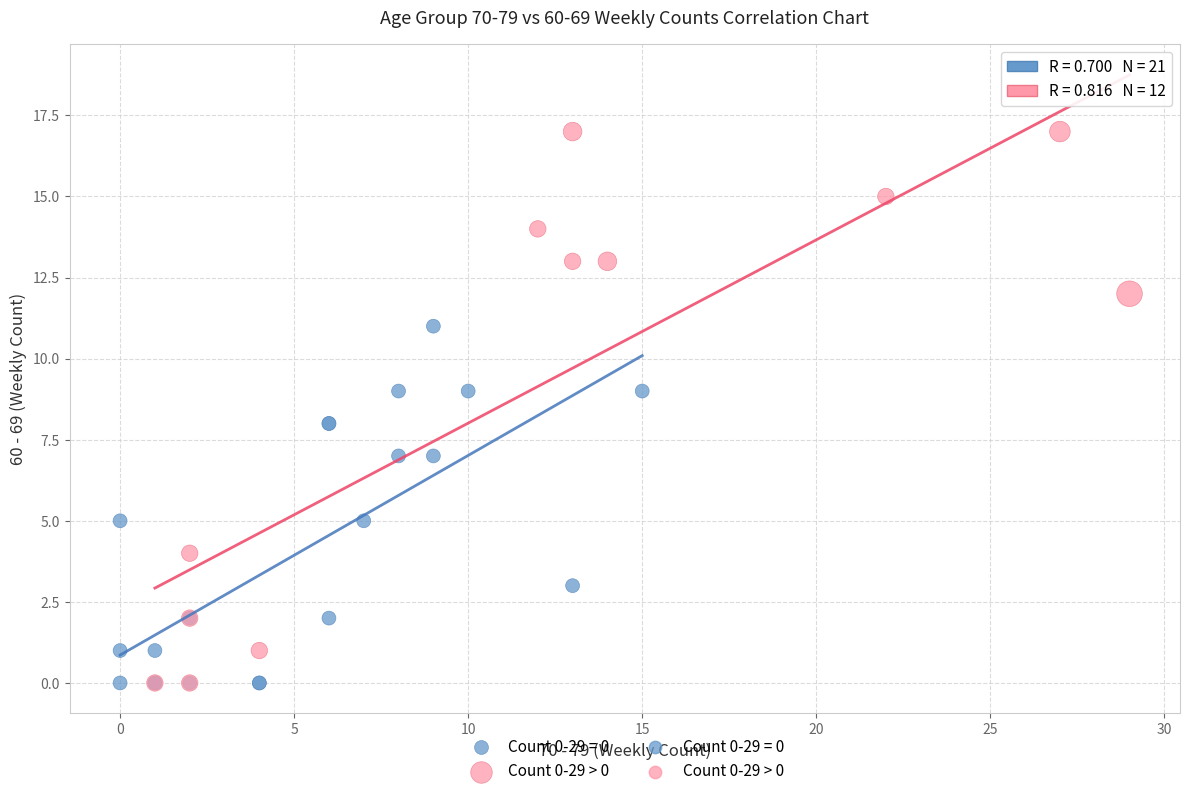

Which series contains the highest Y value?

Count 0-29 > 0